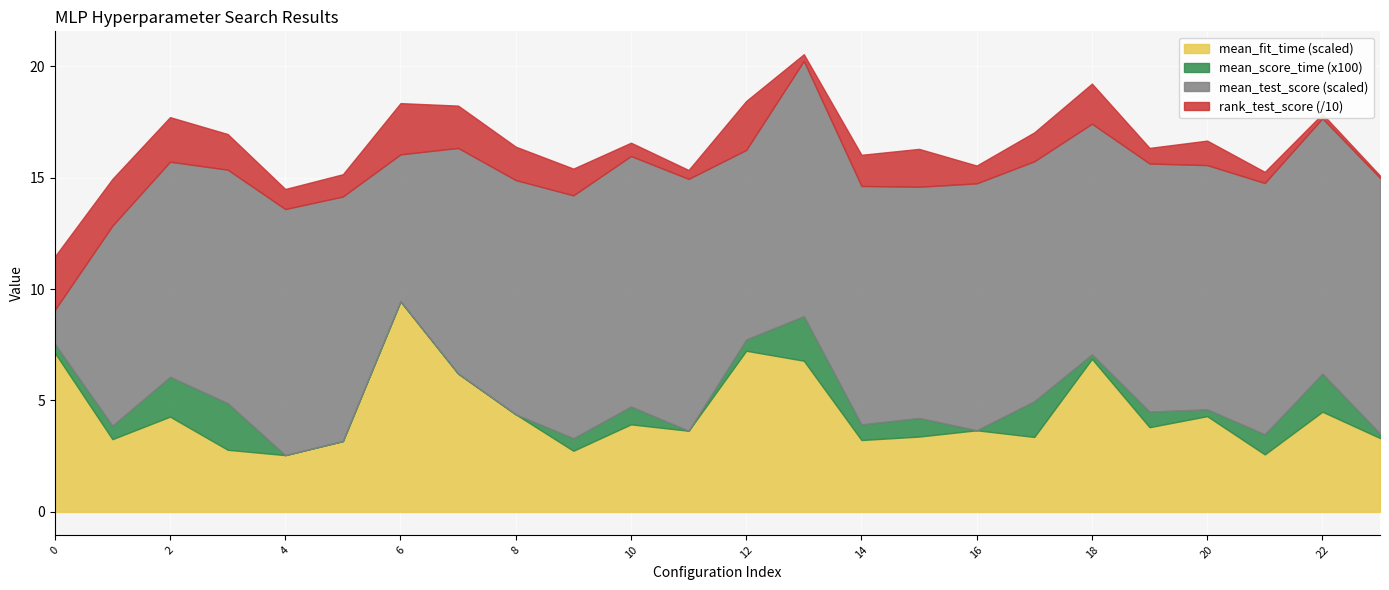

Which category has the highest value in the mean_fit_time (scaled) series?

6